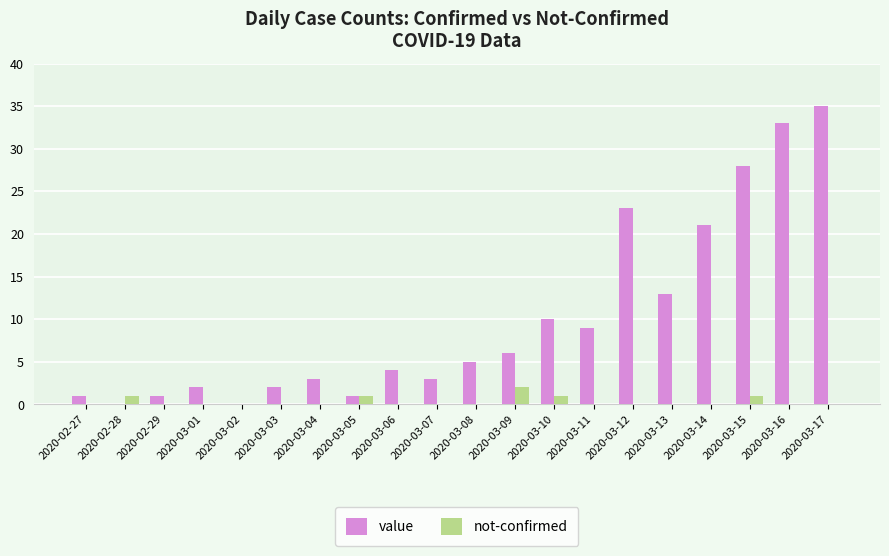

At which category is the sum across all series the highest?

2020-03-17